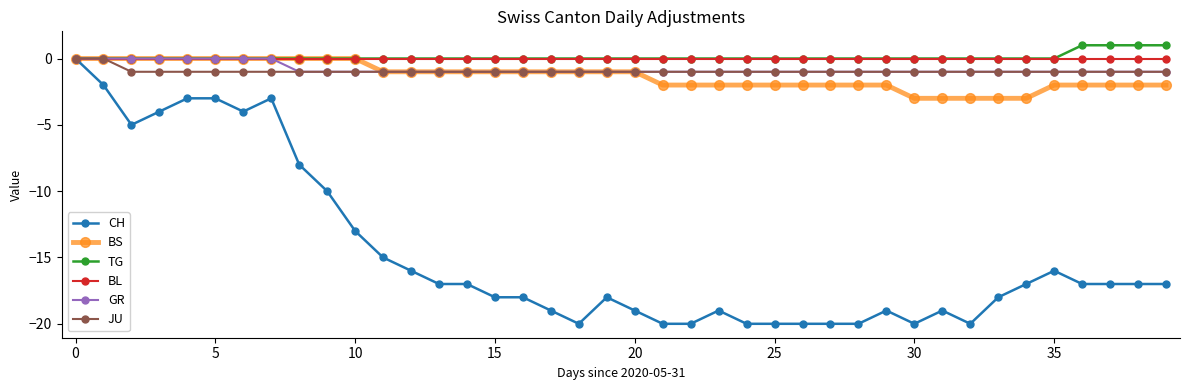

What is the smallest value displayed?

-20